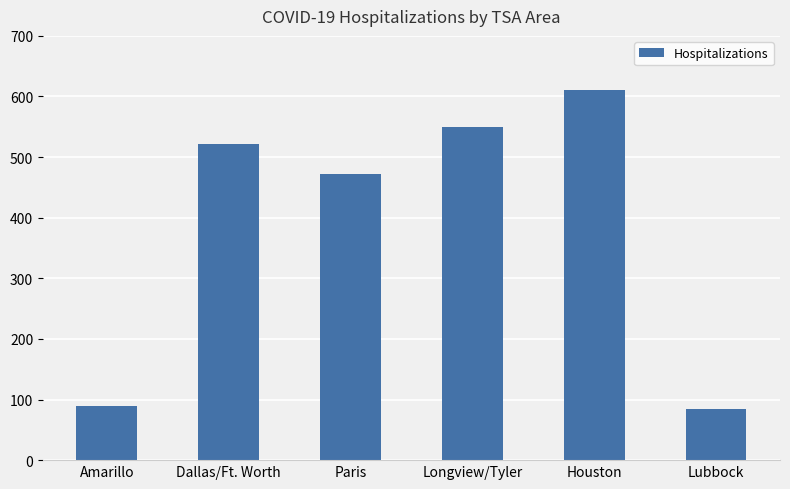

Which label corresponds to the smallest value in the chart?

Lubbock